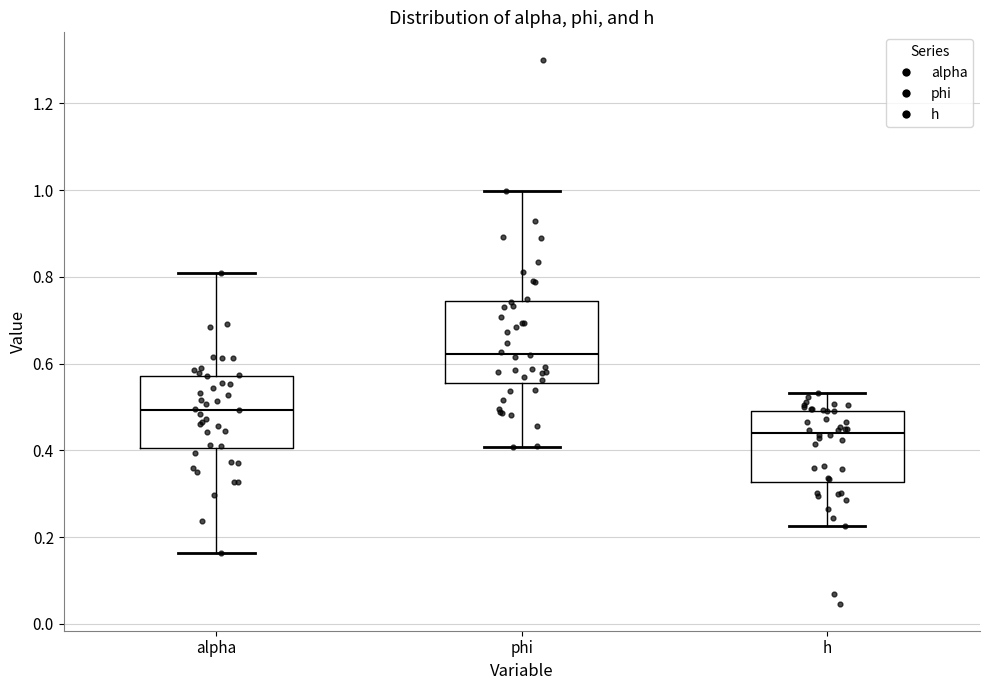

Reading left to right, read every box against the y-axis: the position of its median line, the range the box covers, and the ends of its whiskers. The values are not printed on the chart, so give them approximately, as read against the axis.

alpha: median 0.50, box 0.40 to 0.58, whiskers 0.16 to 0.80
phi: median 0.62, box 0.56 to 0.74, whiskers 0.40 to 1.00
h: median 0.44, box 0.32 to 0.50, whiskers 0.22 to 0.54